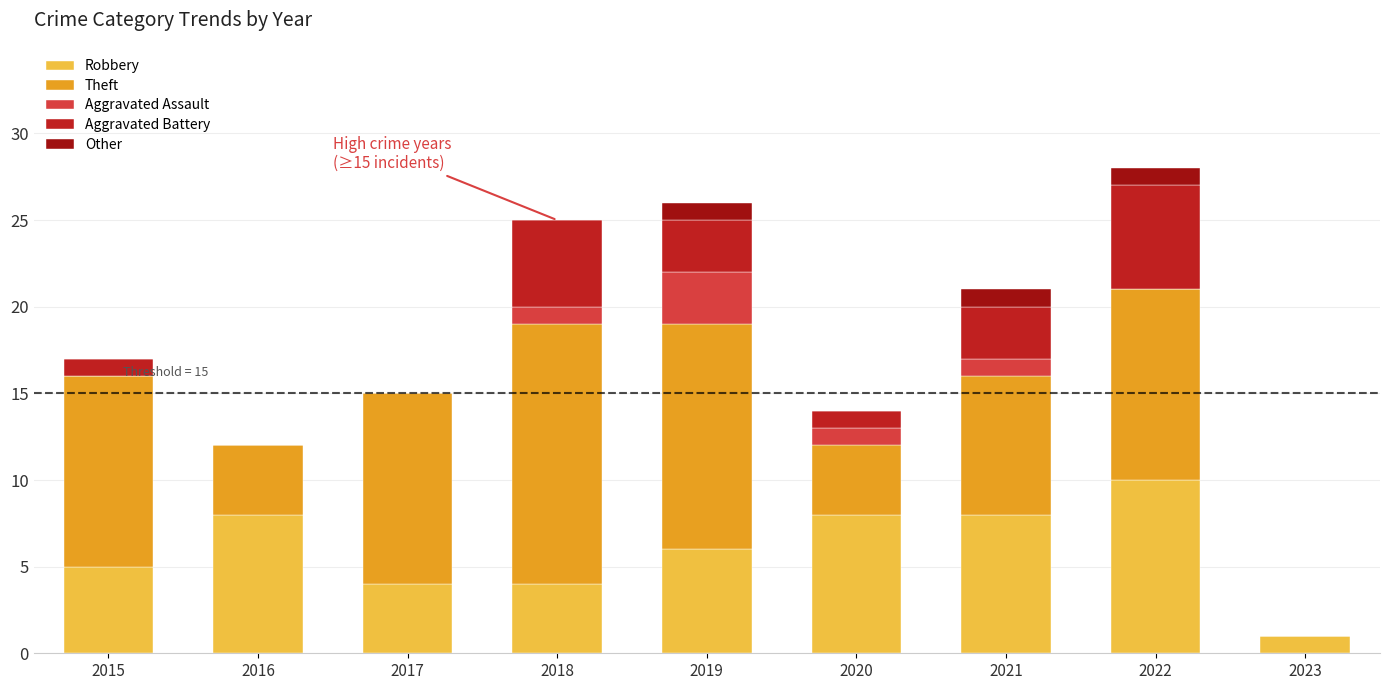

What is the total value across all series at 2018?

25